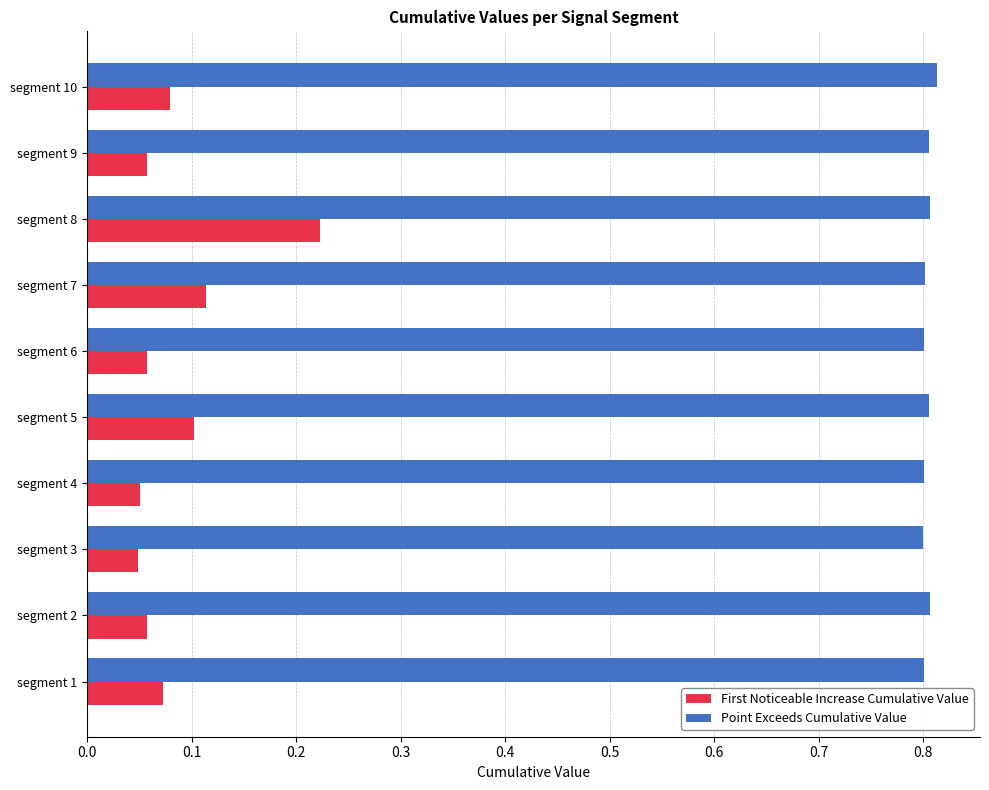

List the series in order of their peak value, highest first.

Point Exceeds Cumulative Value, First Noticeable Increase Cumulative Value